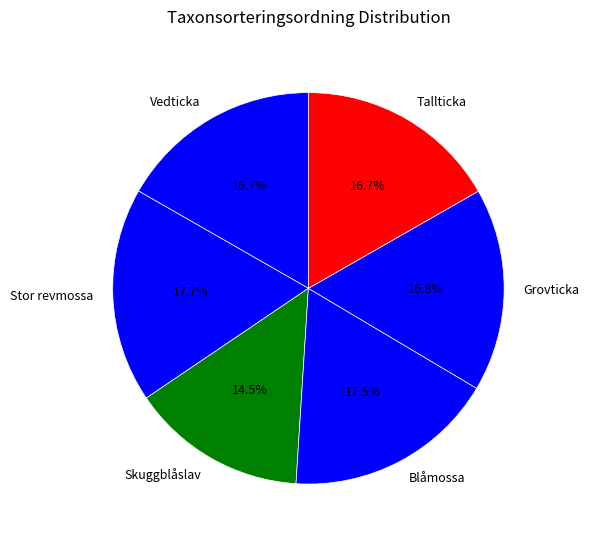

Which category has the smallest portion of the pie?

Skuggblåslav